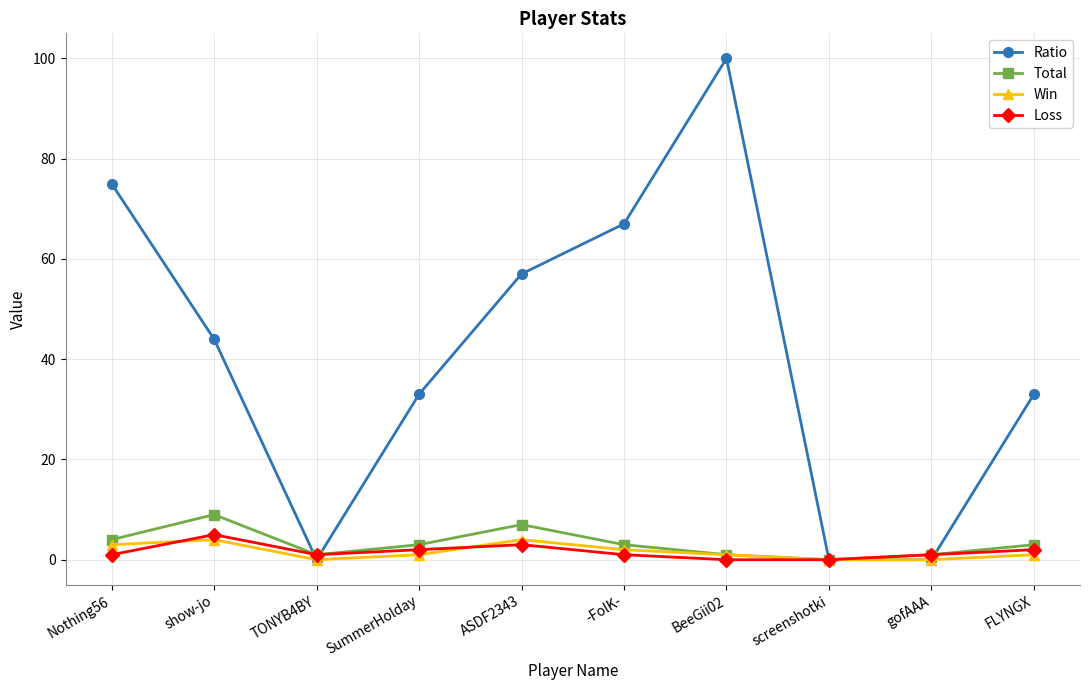

At how many categories does at least one series exceed 26?

7